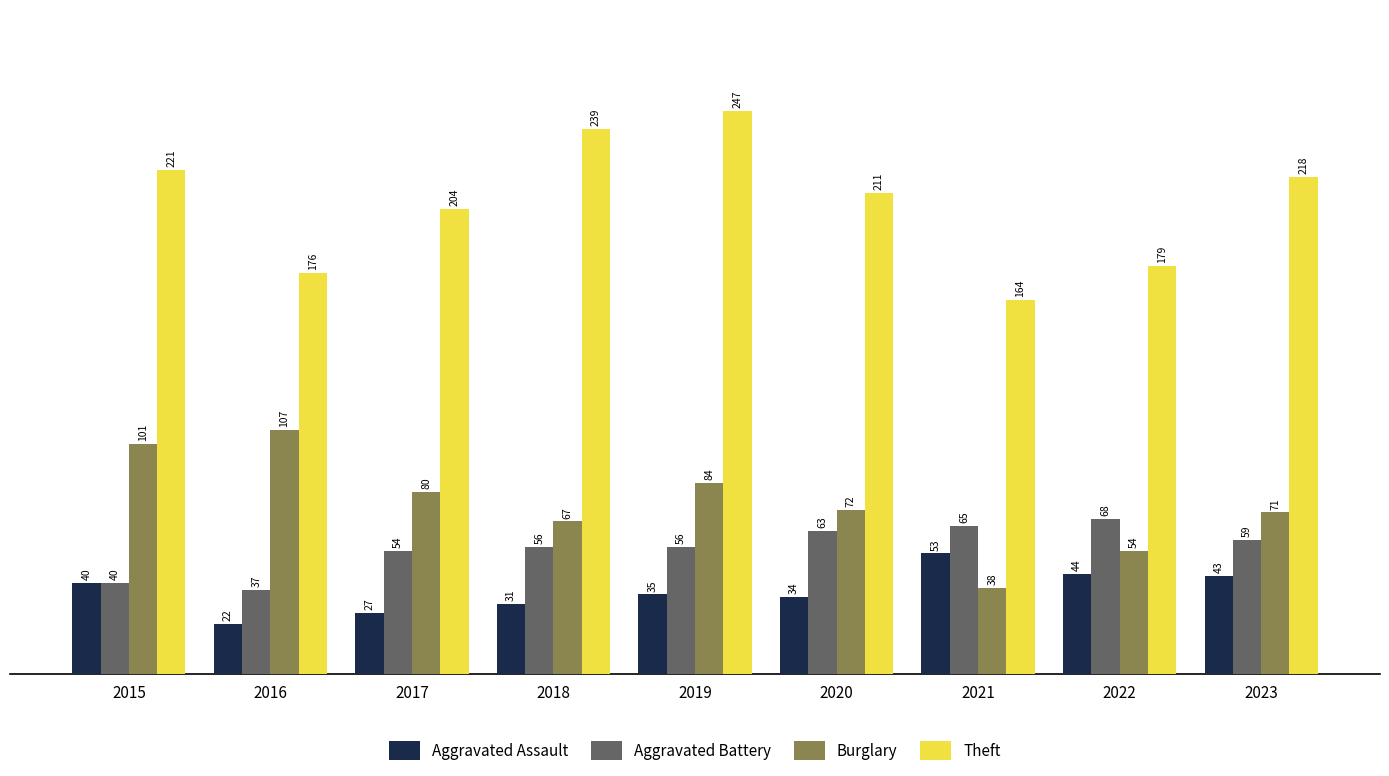

Reading right to left, transcribe all the data shown in this chart.

Aggravated Assault: 43	44	53	34	35	31	27	22	40
Aggravated Battery: 59	68	65	63	56	56	54	37	40
Burglary: 71	54	38	72	84	67	80	107	101
Theft: 218	179	164	211	247	239	204	176	221